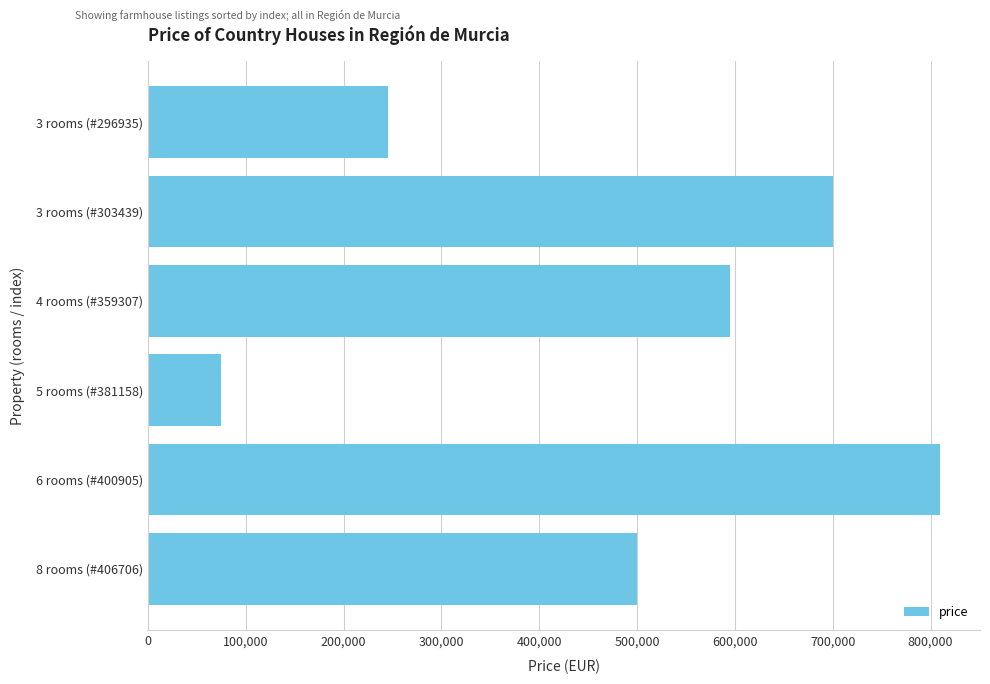

What is the value of the 3rd bar from the top?

595000